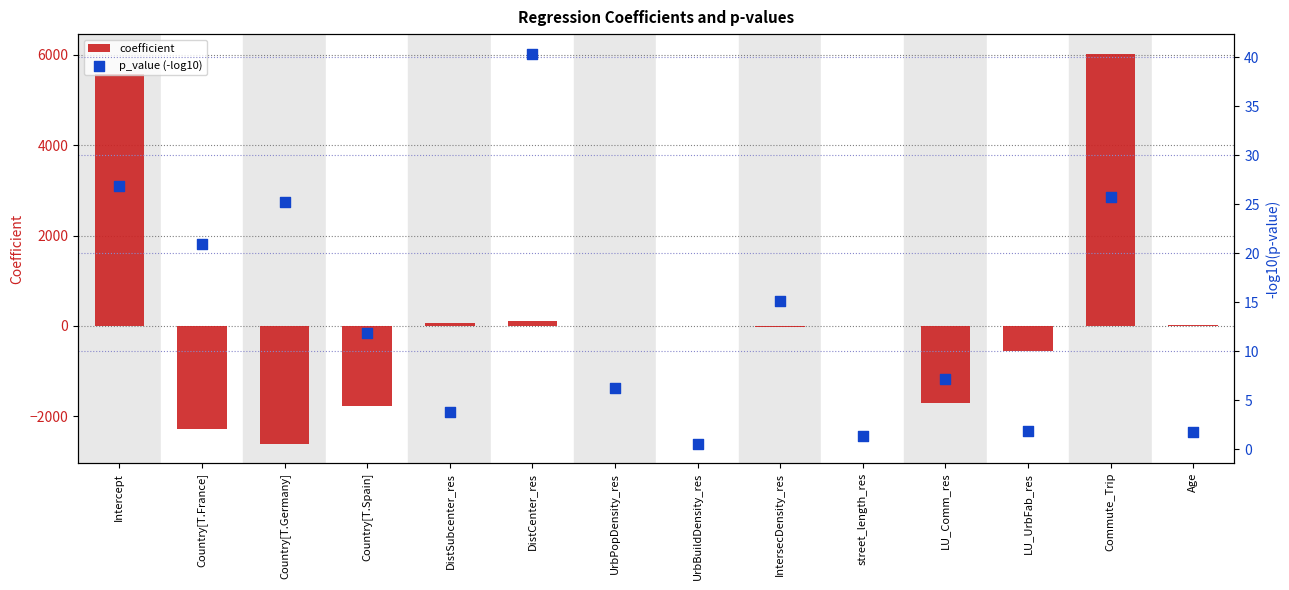

Is the value of coefficient at Country[T.Germany] greater than the value of p_value (-log10) at IntersecDensity_res?

No